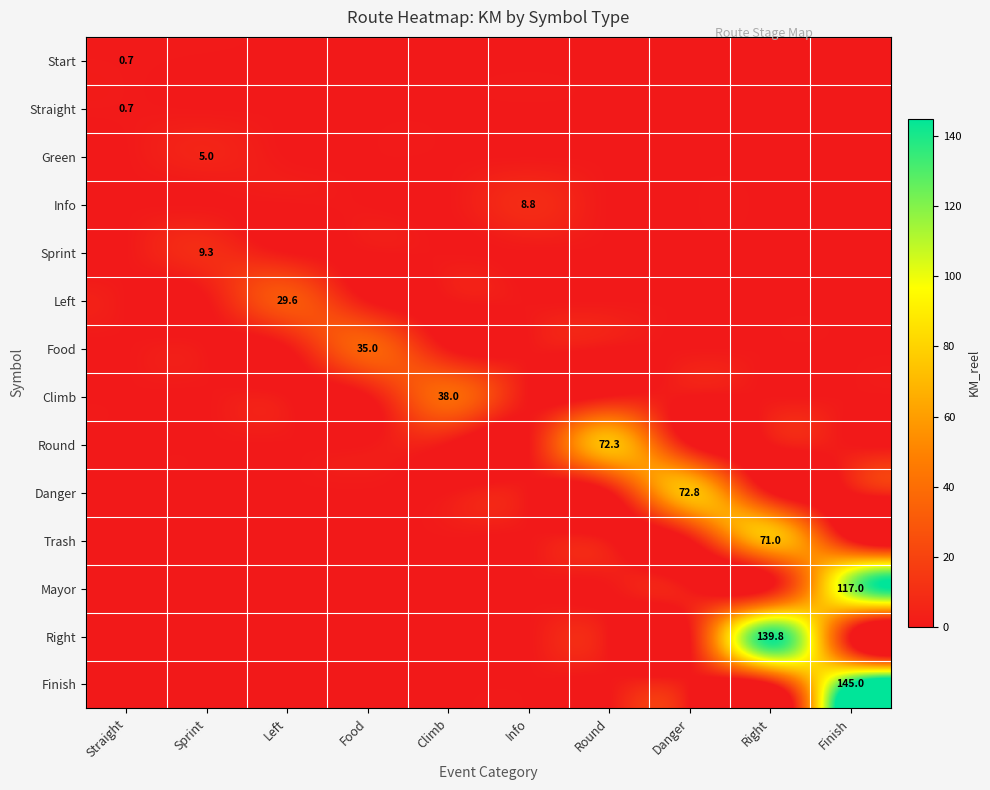

What is the greatest value displayed?

145.0